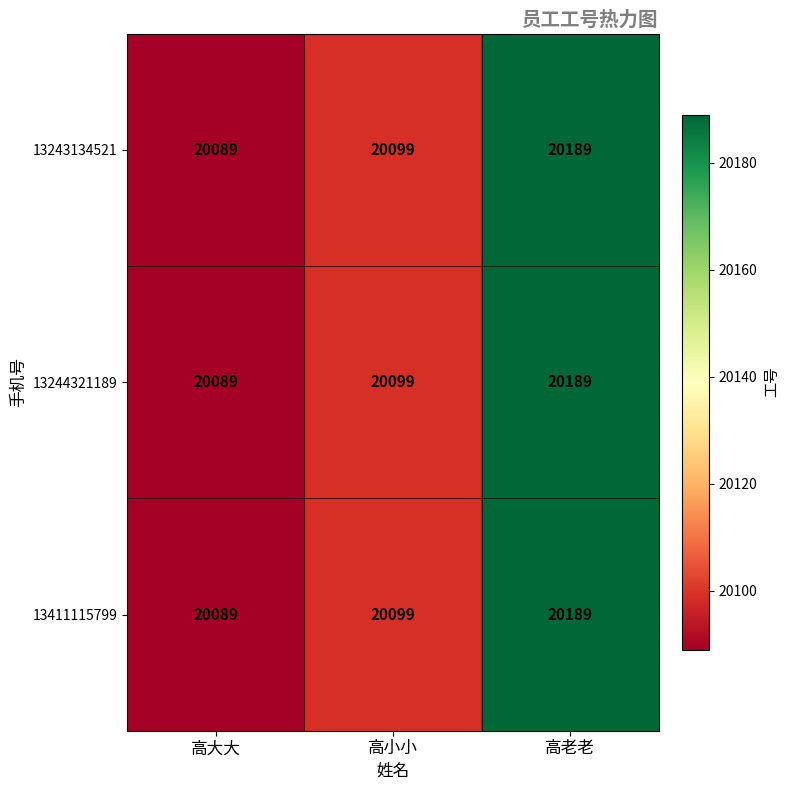

Is it true that 13243134521 equals 35313 at 高老老?

False